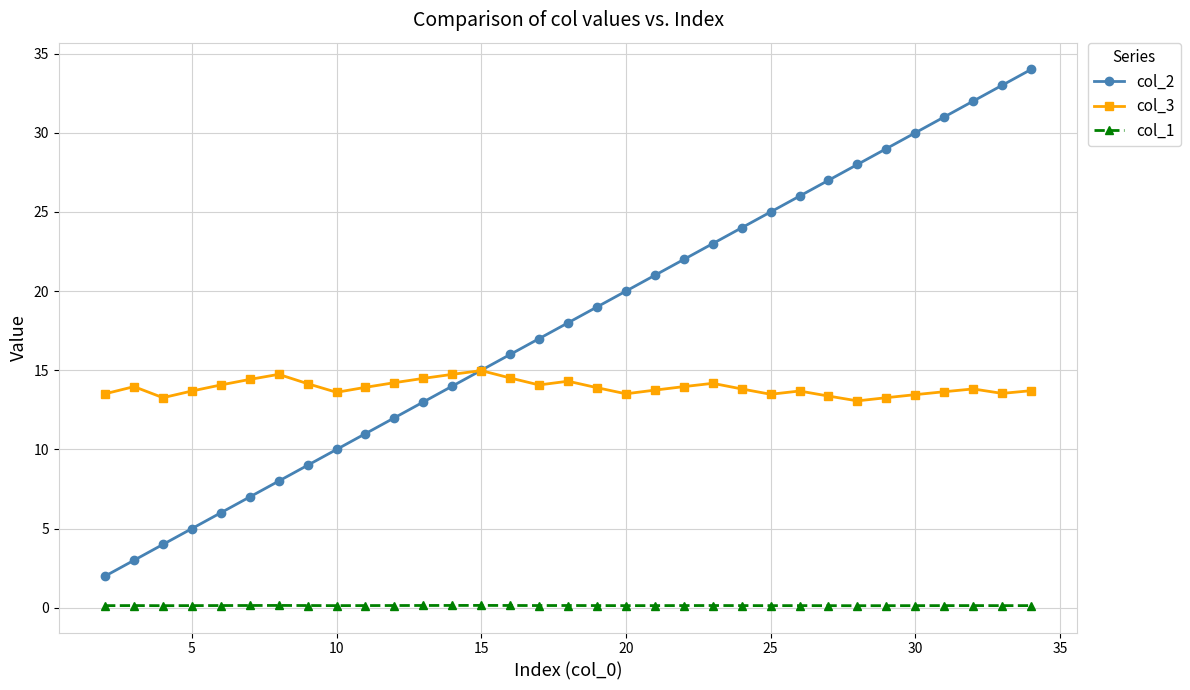

Which series has the largest range (max minus min)?

col_2